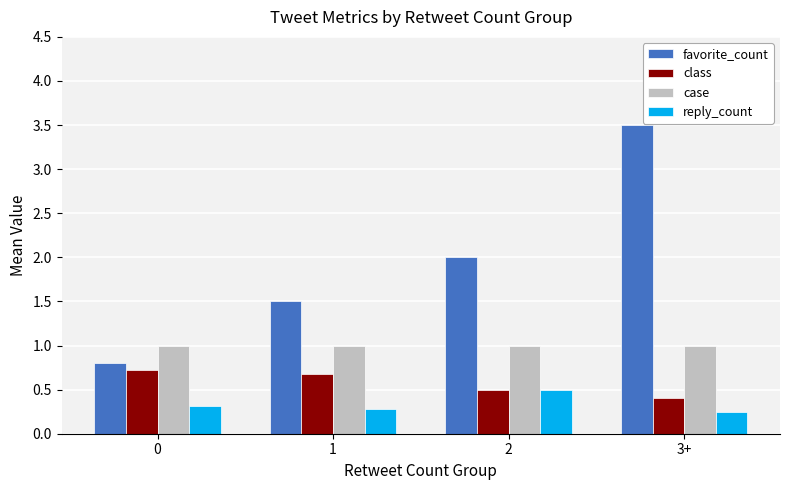

What is the approximate value of reply_count at 0?

0.3